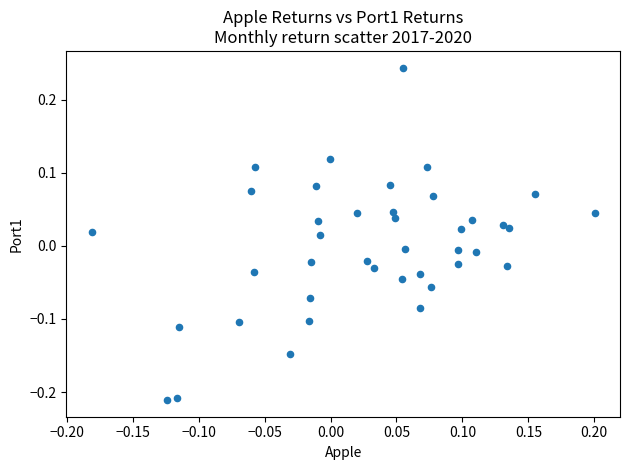

What is the range of X values (max minus min)?

0.4